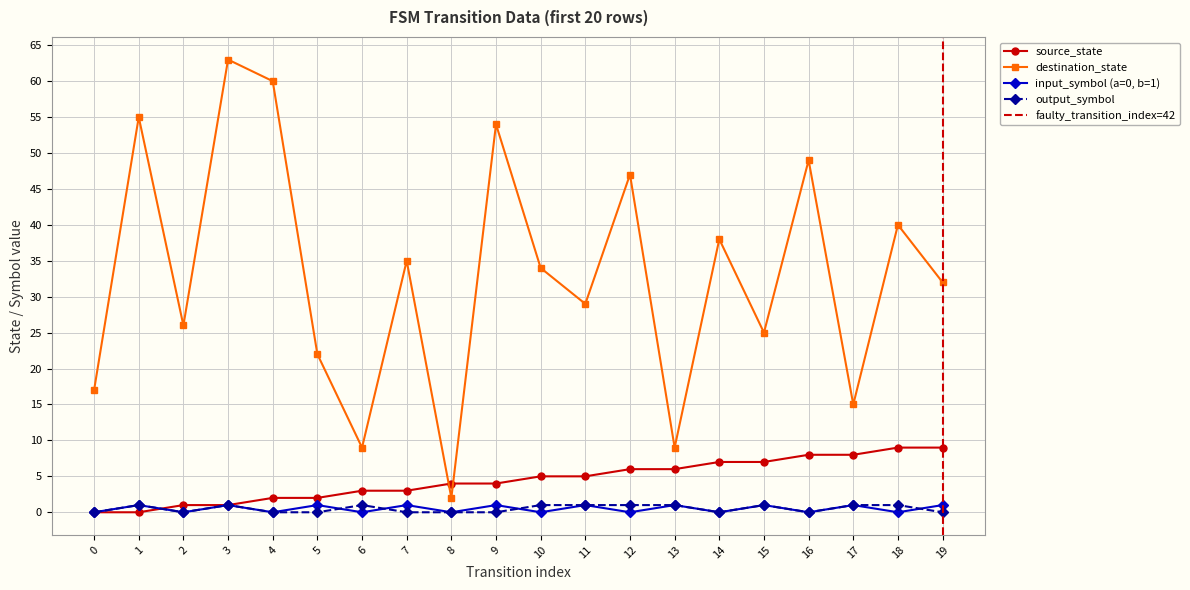

The value of input_symbol_encoded at 9 is 1. True or false?

True